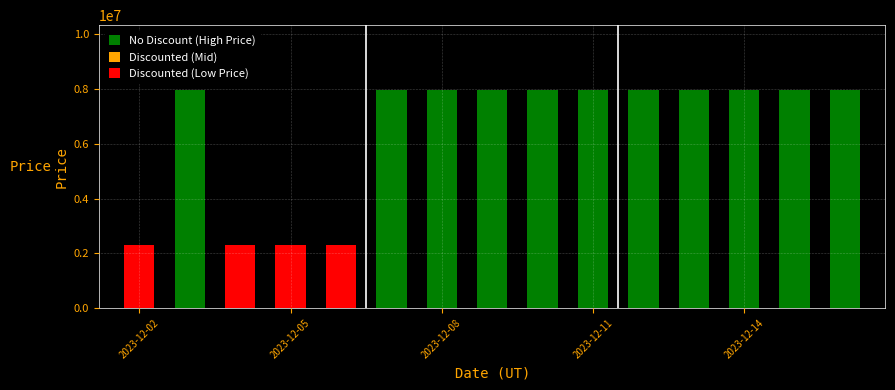

At which category does the chart reach its minimum across all series?

2023-12-02